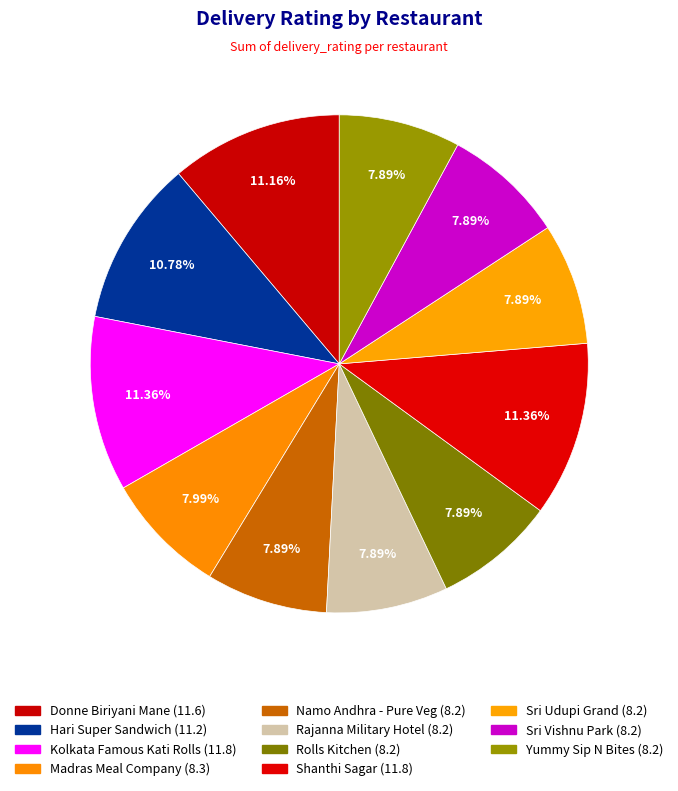

How many slices are in this pie chart?

11